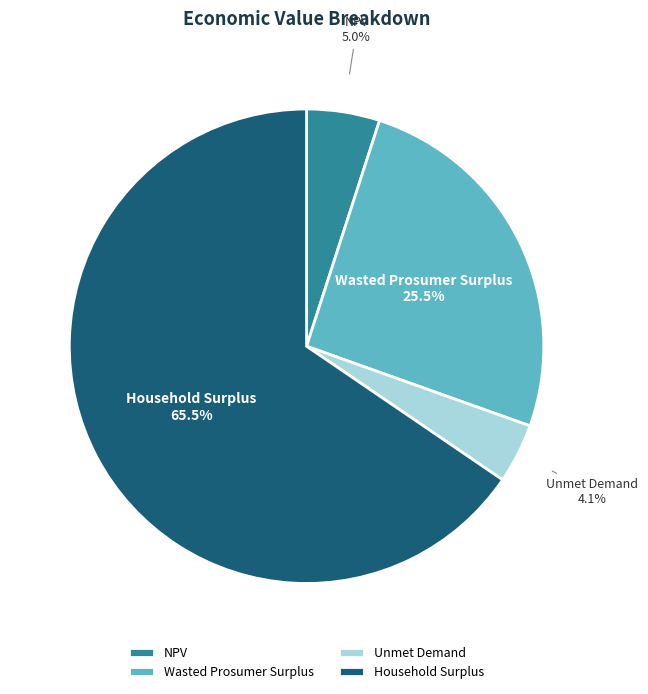

How many segments does this pie chart have?

4